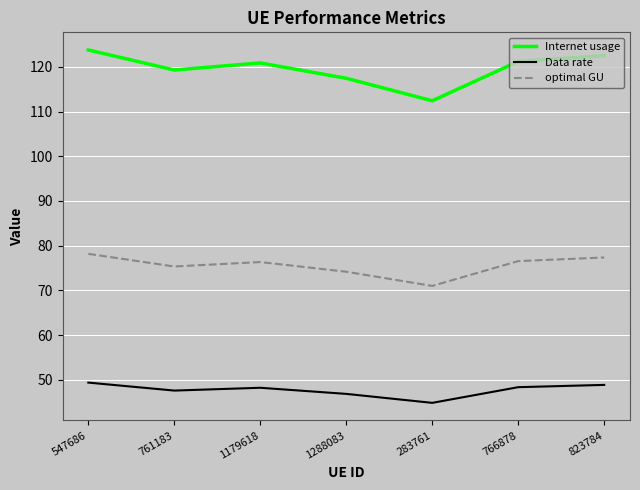

The Internet usage series shows 117.4 at 1288083. True or false?

True